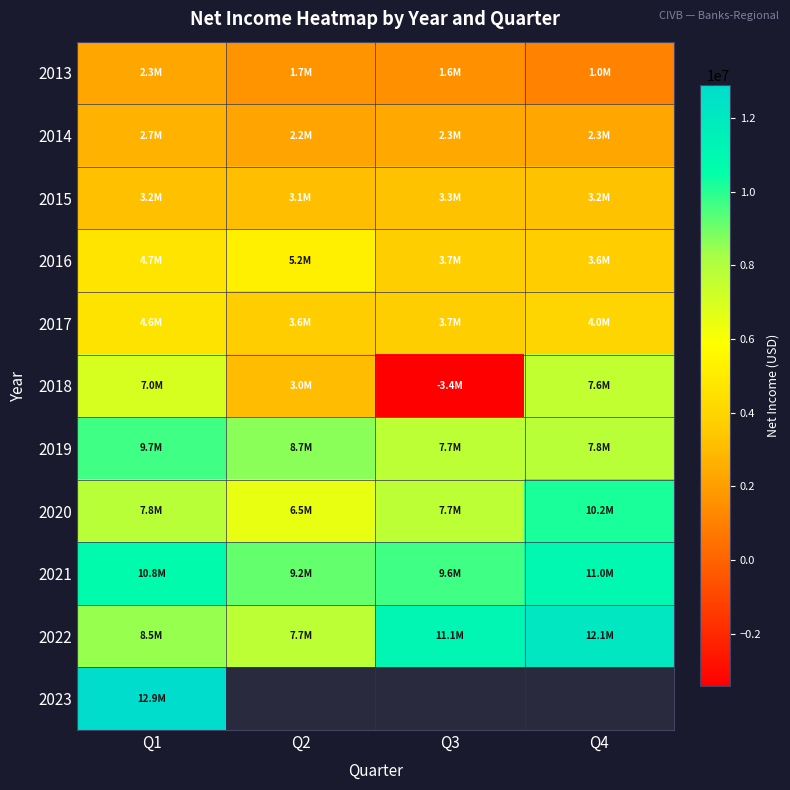

What is the difference between the 2020 values at Q2 and Q1?

1329000.0